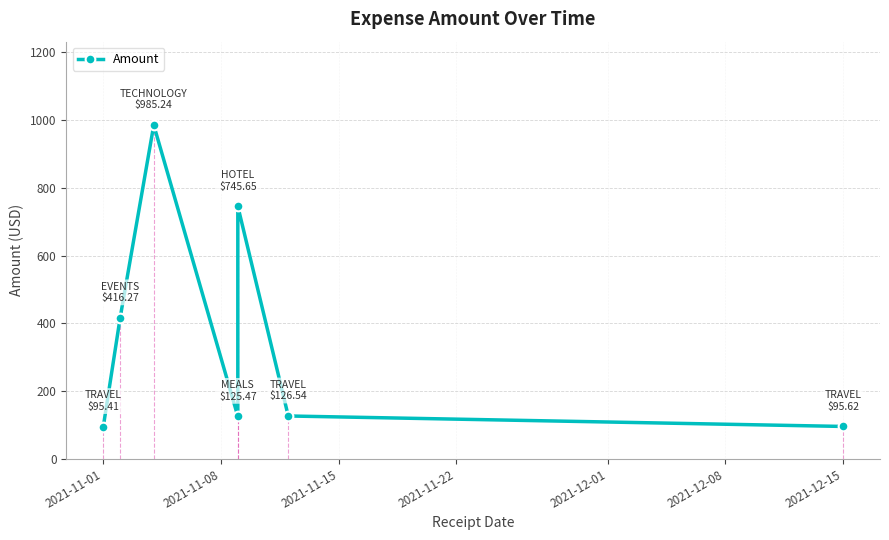

What is the sum of all values?

2590.2